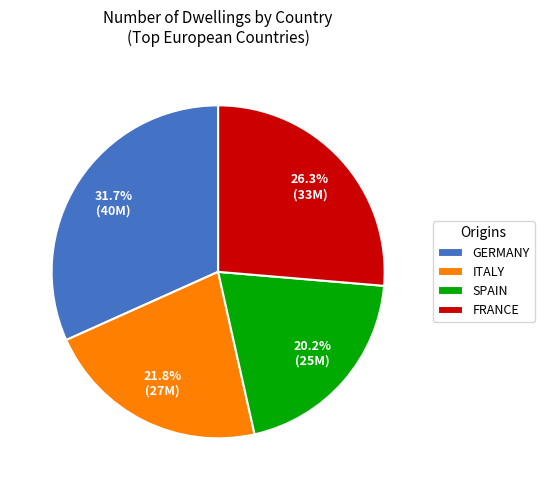

Count the number of slices in the pie.

4